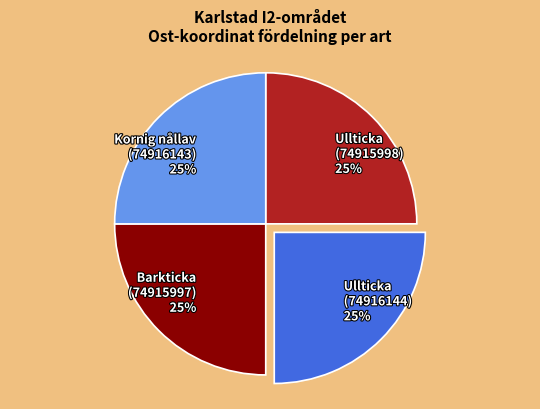

How many segments does this pie chart have?

4